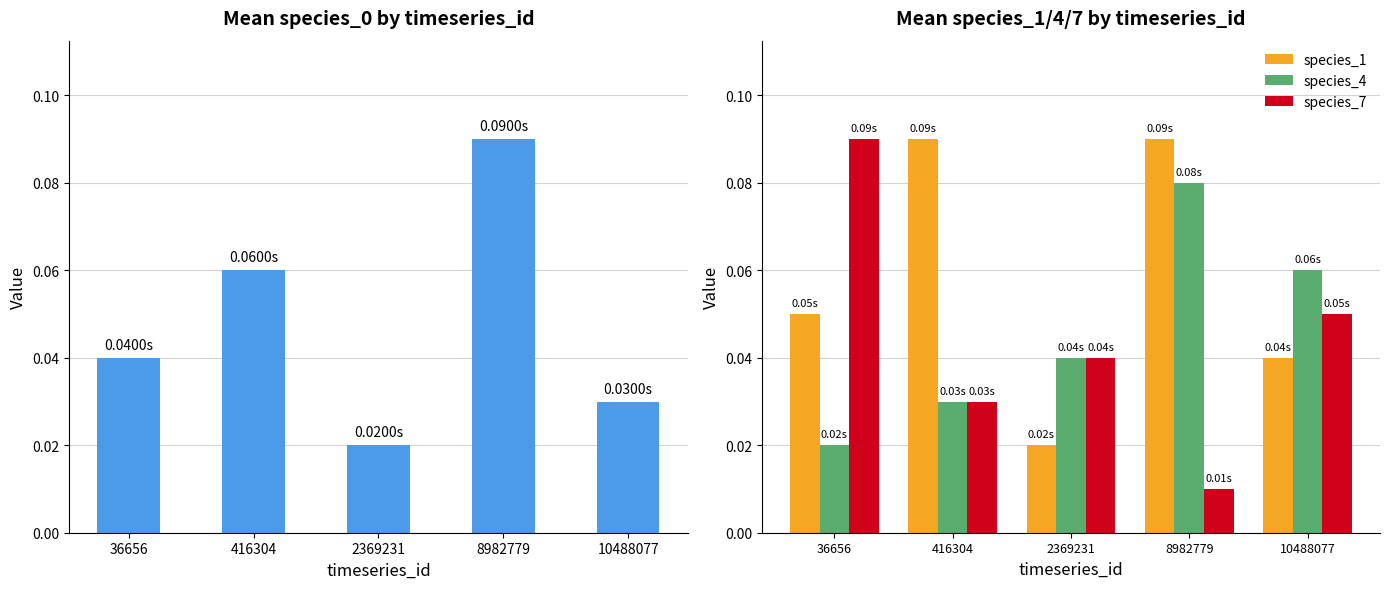

What is the difference between the maximum and minimum values in the species_0 series?

0.1